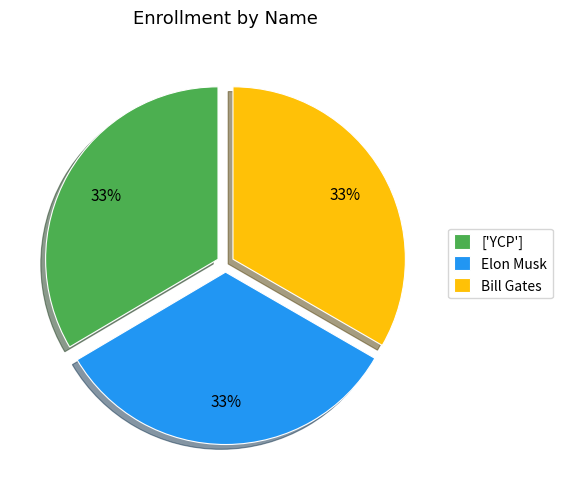

Does Bill Gates represent more than half of the total?

No